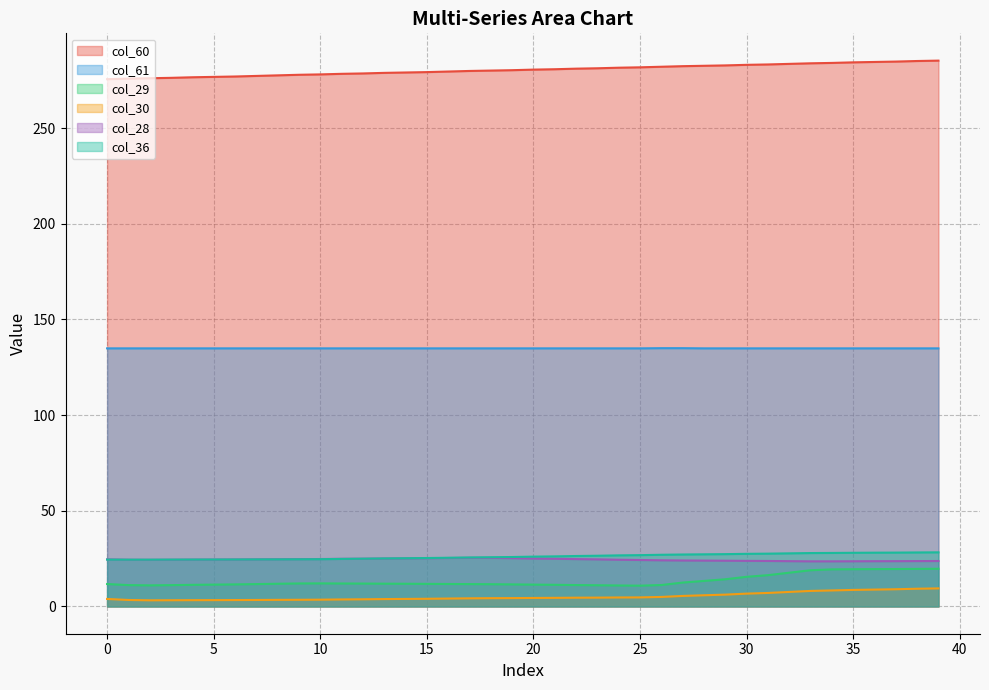

At which label does col_36 reach its peak?

39